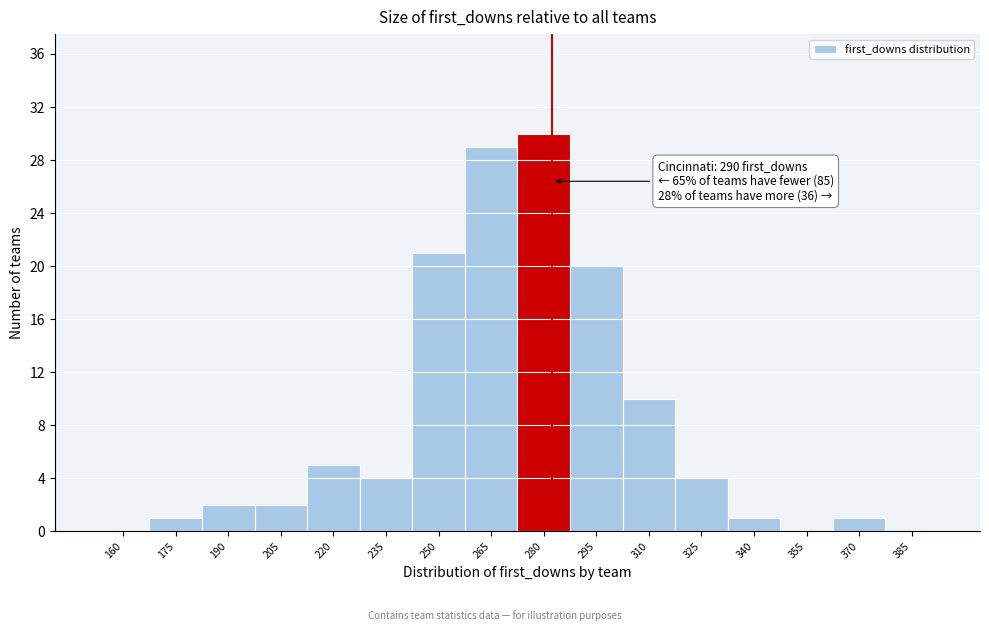

Reading right to left, what are all the values shown in this chart?

385=0	370=1	355=0	340=1	325=4	310=10	295=20	280=30	265=29	250=21	235=4	220=5	205=2	190=2	175=1	160=0